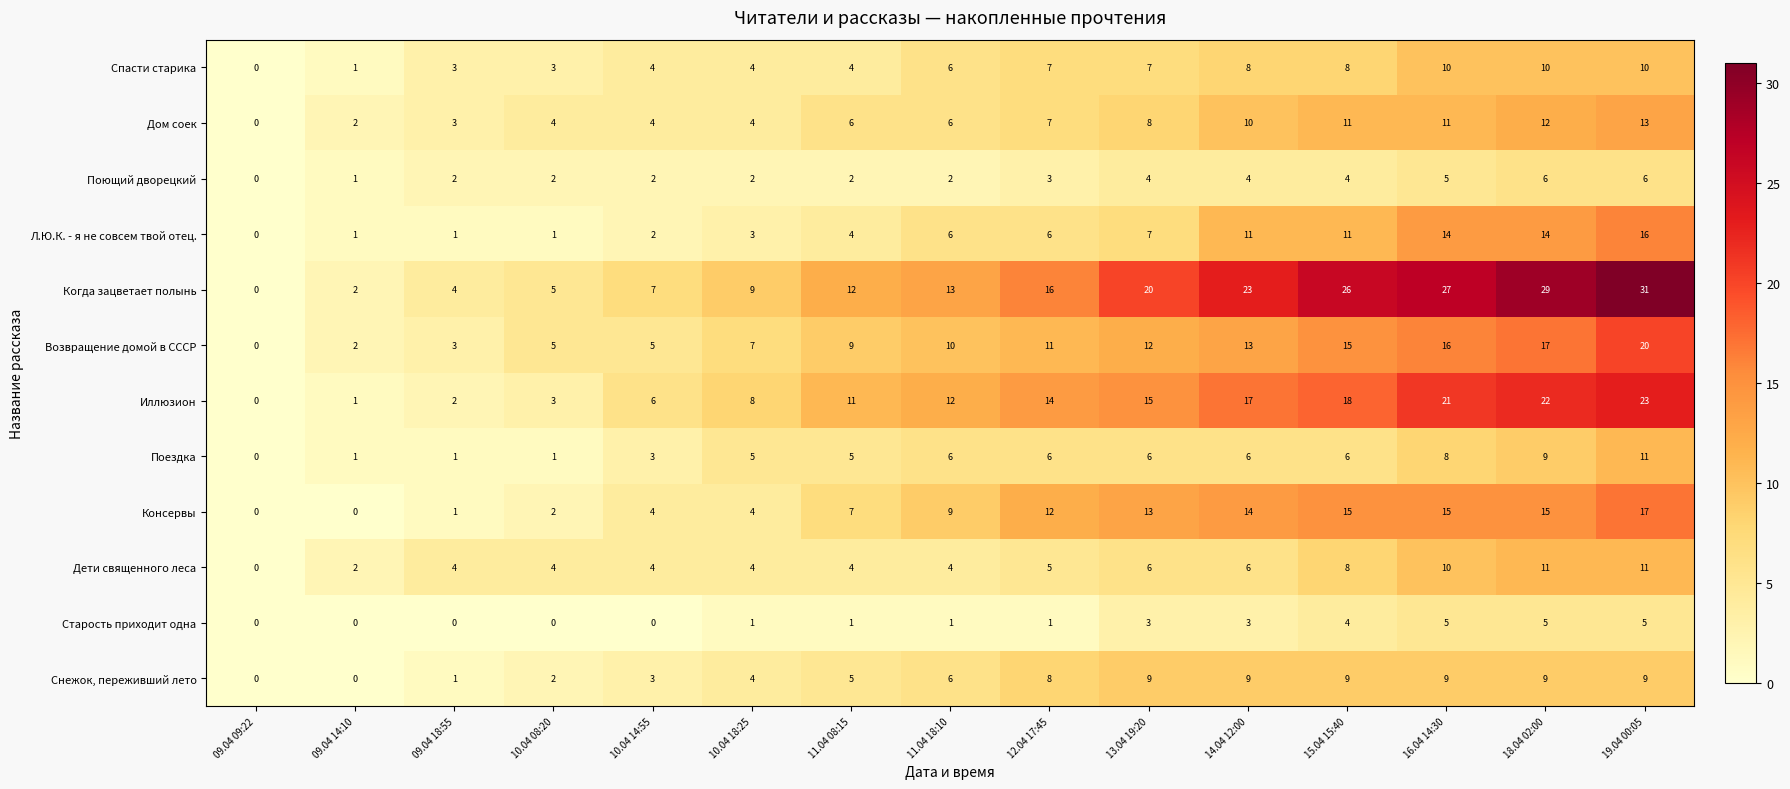

What is the total value across all series at 09.04 18:55?

25